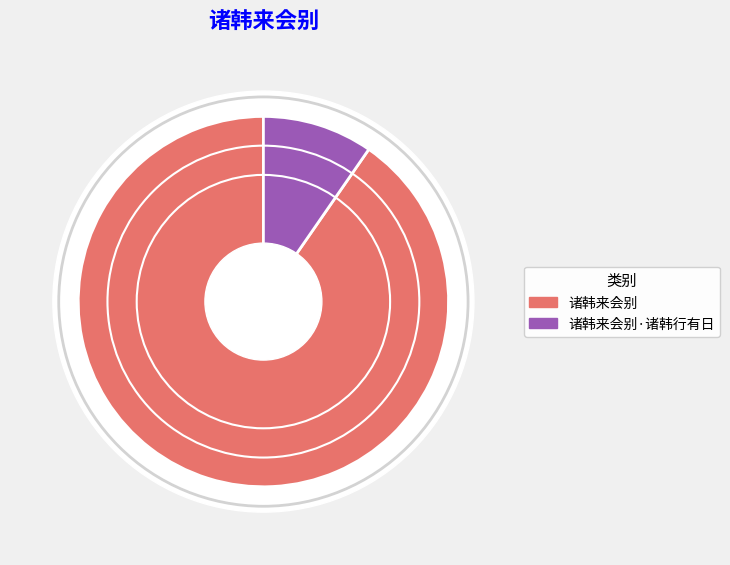

Does any single category account for the majority?

Yes